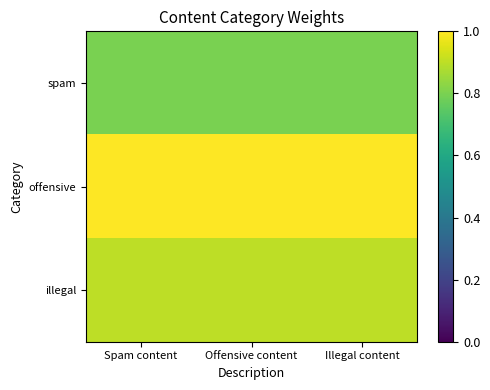

How many categories are shown in the chart?

3